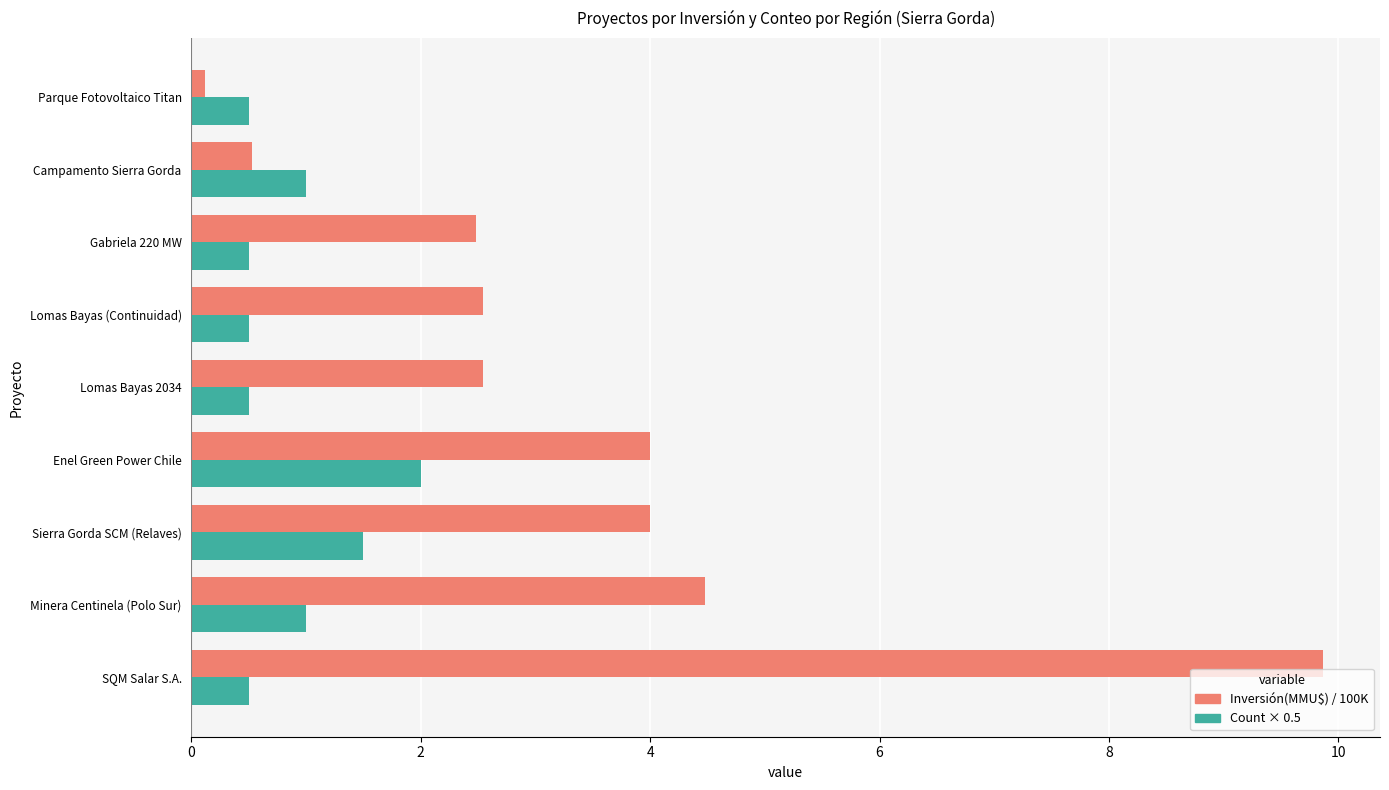

The Inversión(MMU$) / 100K series shows 2.5 at Gabriela 220 MW. True or false?

True